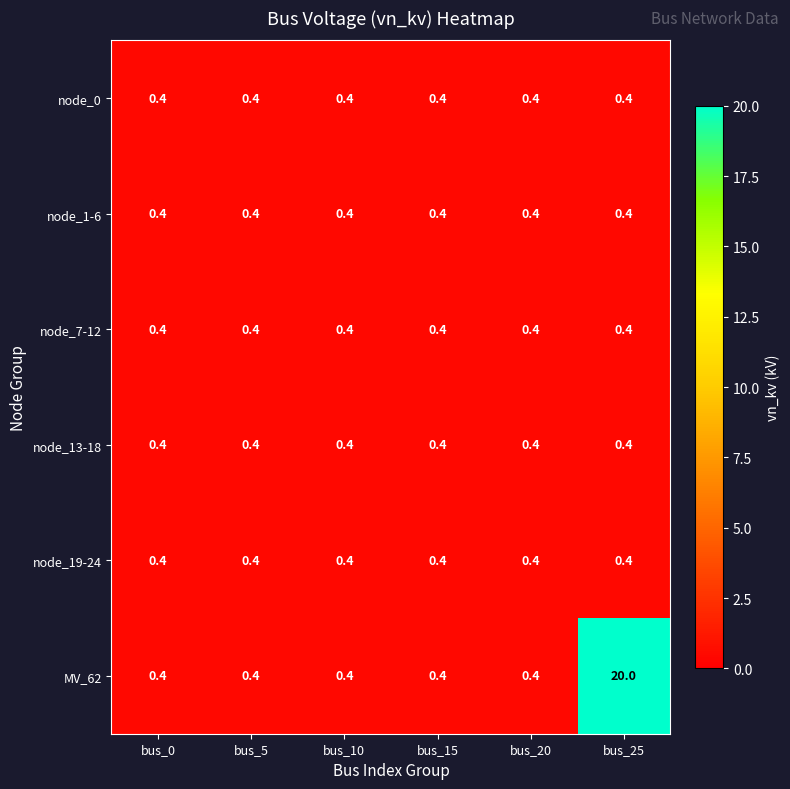

Which series has the largest total across all categories?

MV_62